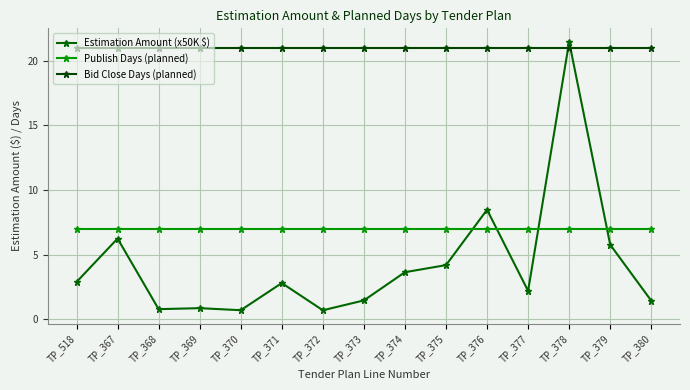

What is the sum of all Bid Close Days (planned) values?

315.0